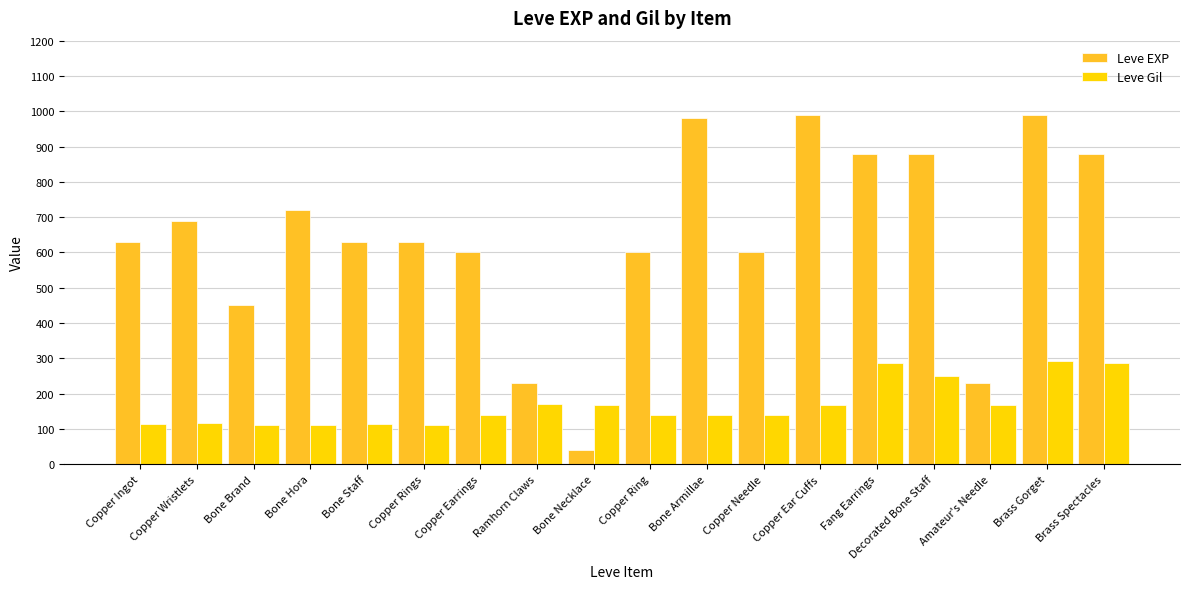

What is the smallest value displayed?

40